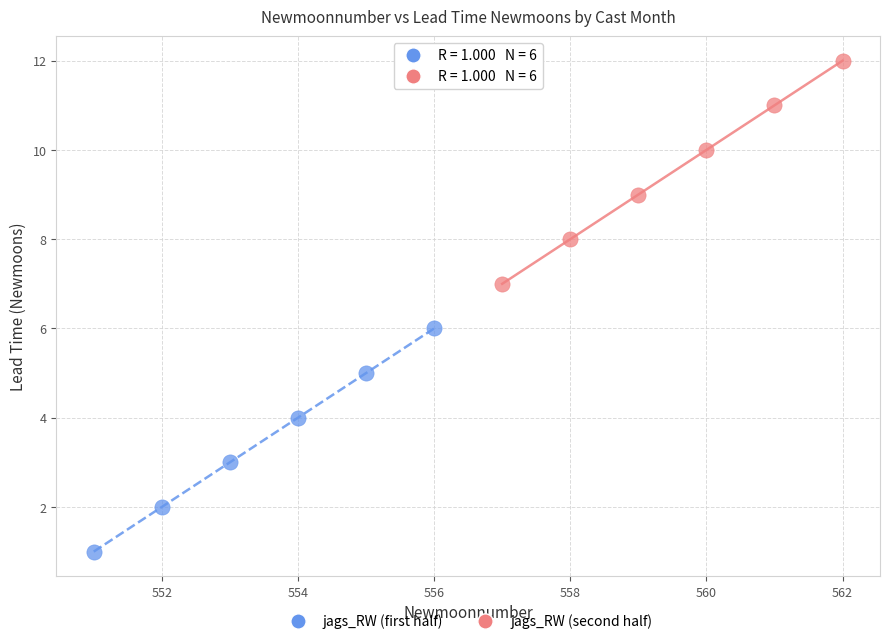

Which series reaches the maximum Y coordinate?

jags_RW (second half)